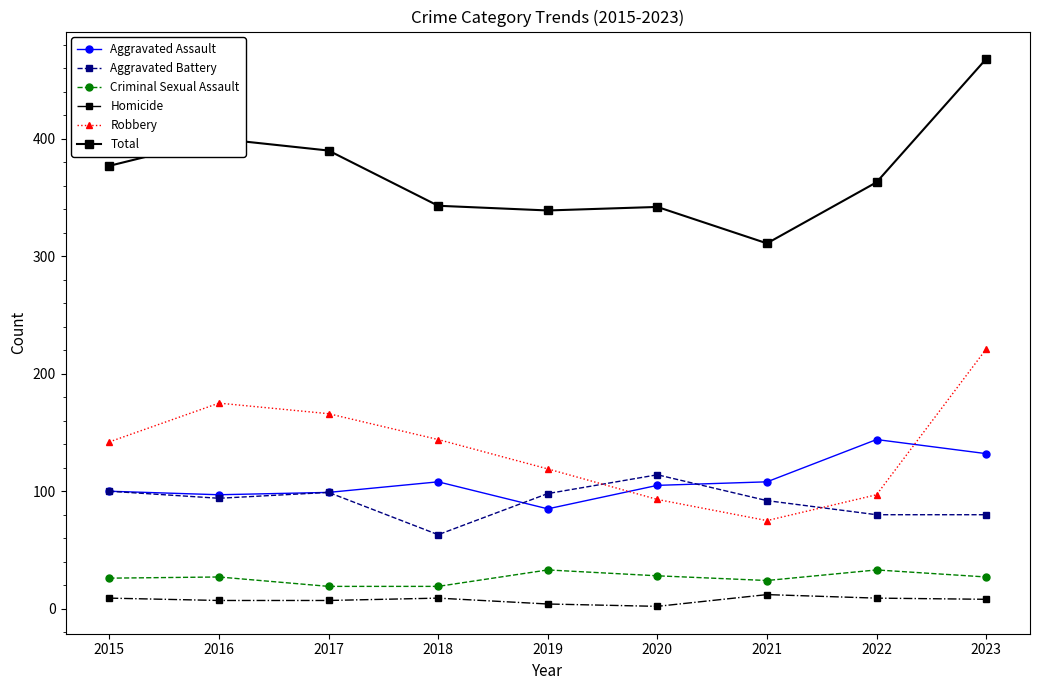

At which category is the sum across all series the highest?

2023